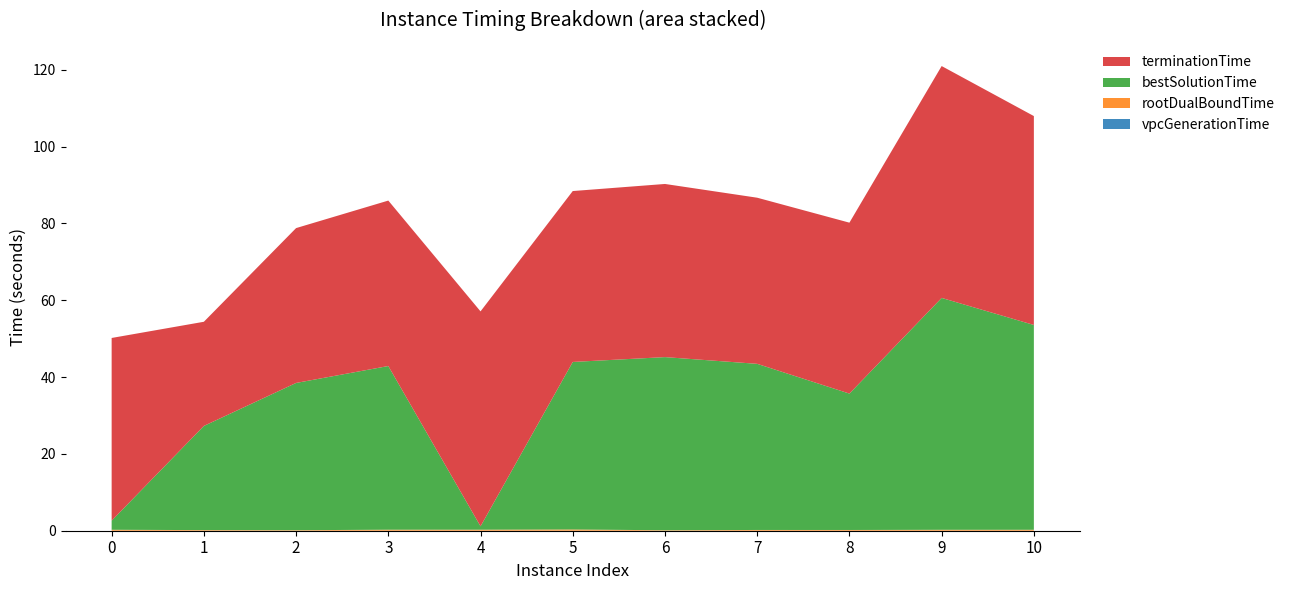

Reading right to left, what are all the values shown in this chart?

vpcGenerationTime: 10=0.0	9=0.0	8=0.0	7=0.0	6=0.0	5=0.0	4=0.0	3=0.0	2=0.0	1=0.0	0=0.0
rootDualBoundTime: 10=0.2	9=0.2	8=0.2	7=0.2	6=0.1	5=0.3	4=0.3	3=0.3	2=0.1	1=0.2	0=0.2
bestSolutionTime: 10=53.3	9=60.4	8=35.5	7=43.2	6=45.1	5=43.6	4=0.9	3=42.6	2=38.3	1=27.1	0=2.4
terminationTime: 10=54.4	9=60.4	8=44.5	7=43.2	6=45.1	5=44.5	4=55.9	3=43.1	2=40.3	1=27.1	0=47.6